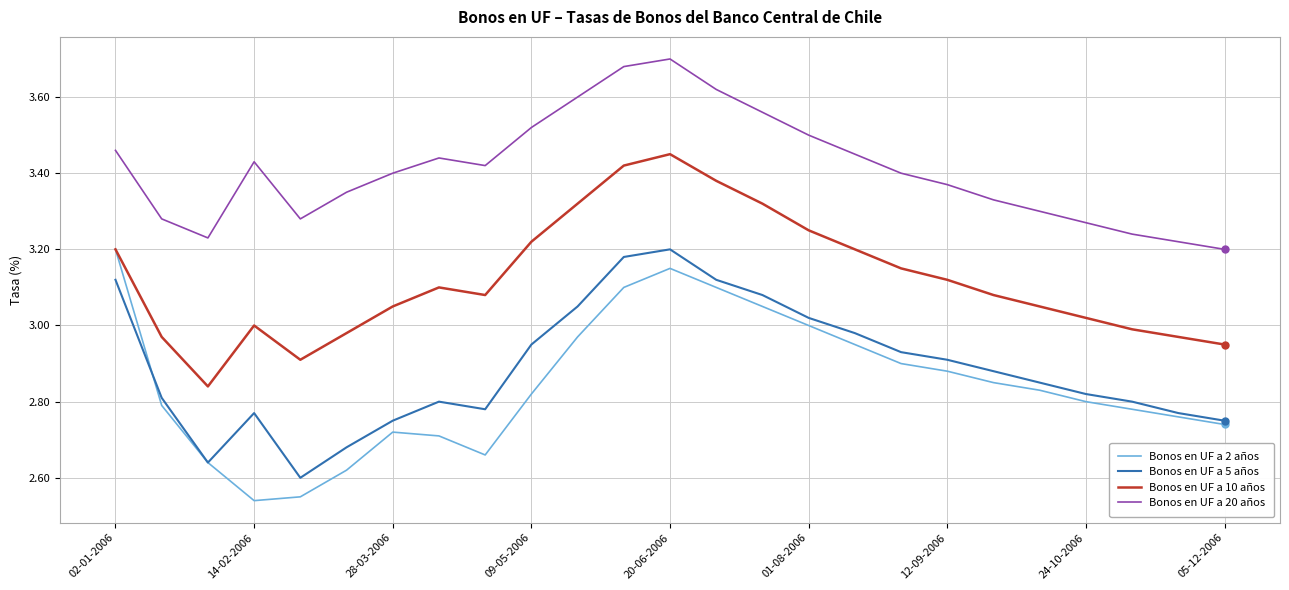

True or false: Bonos en UF a 5 años and Bonos en UF a 2 años cross at least once.

True